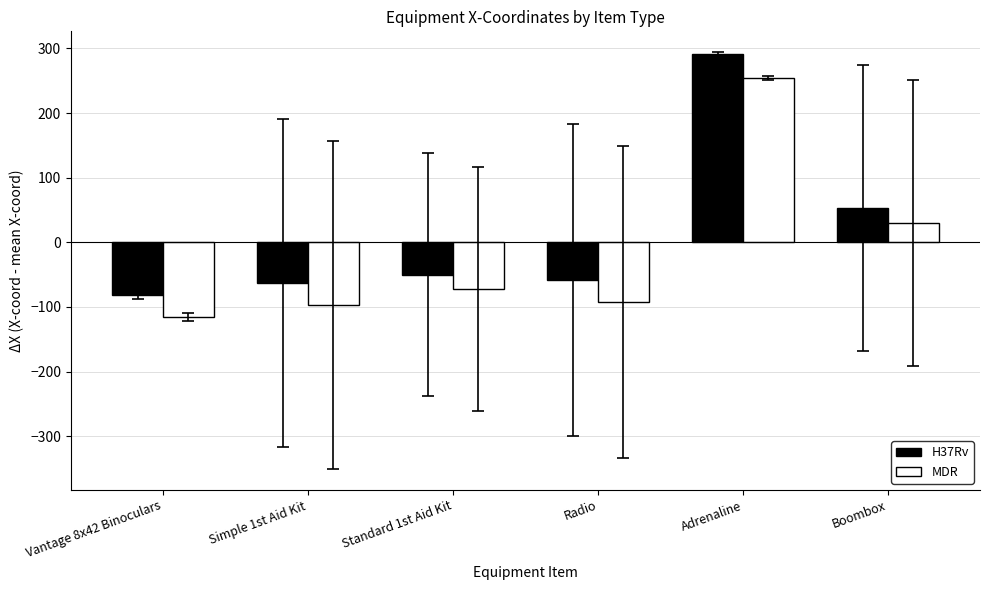

What is the difference between the MDR values at Boombox and Simple 1st Aid Kit?

126.9